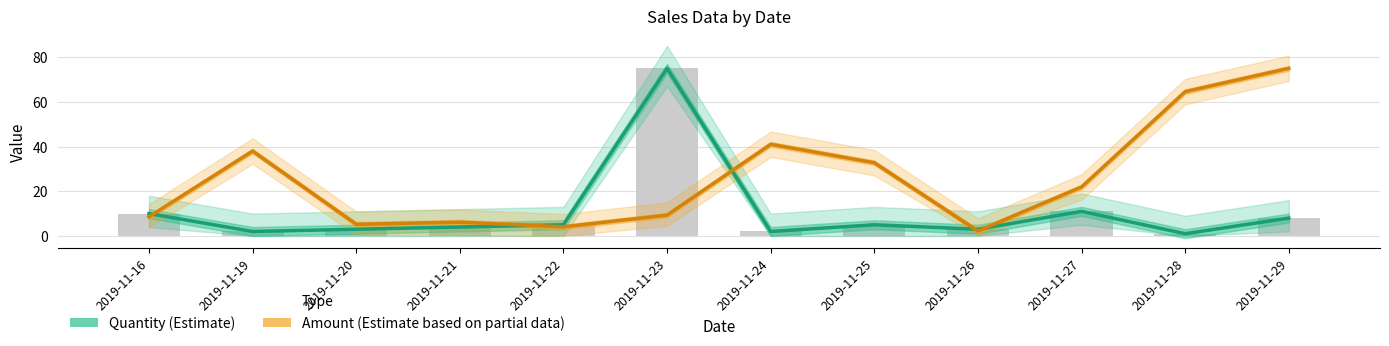

What is the sum of all Quantity (Estimate) values?

129.0